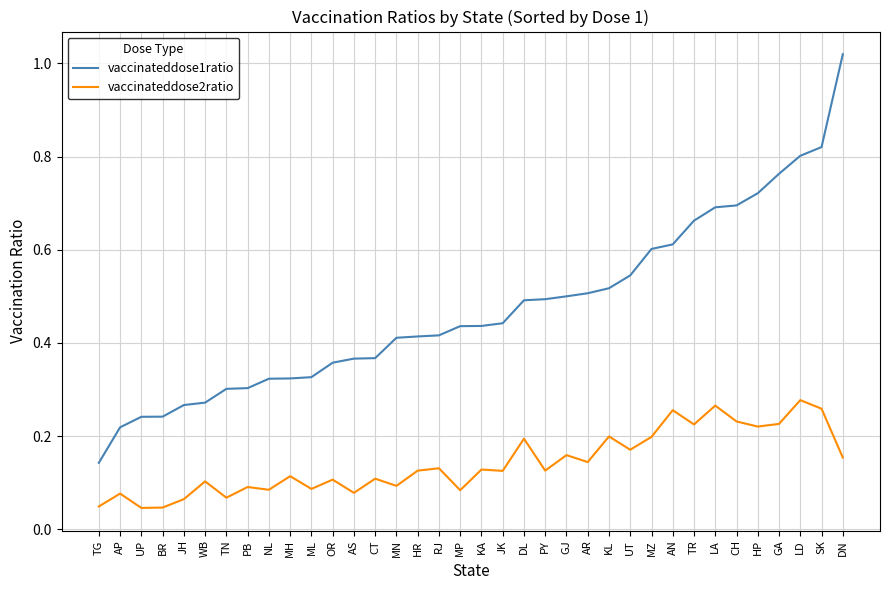

Rank the series by their maximum value, from highest to lowest.

vaccinateddose1ratio, vaccinateddose2ratio